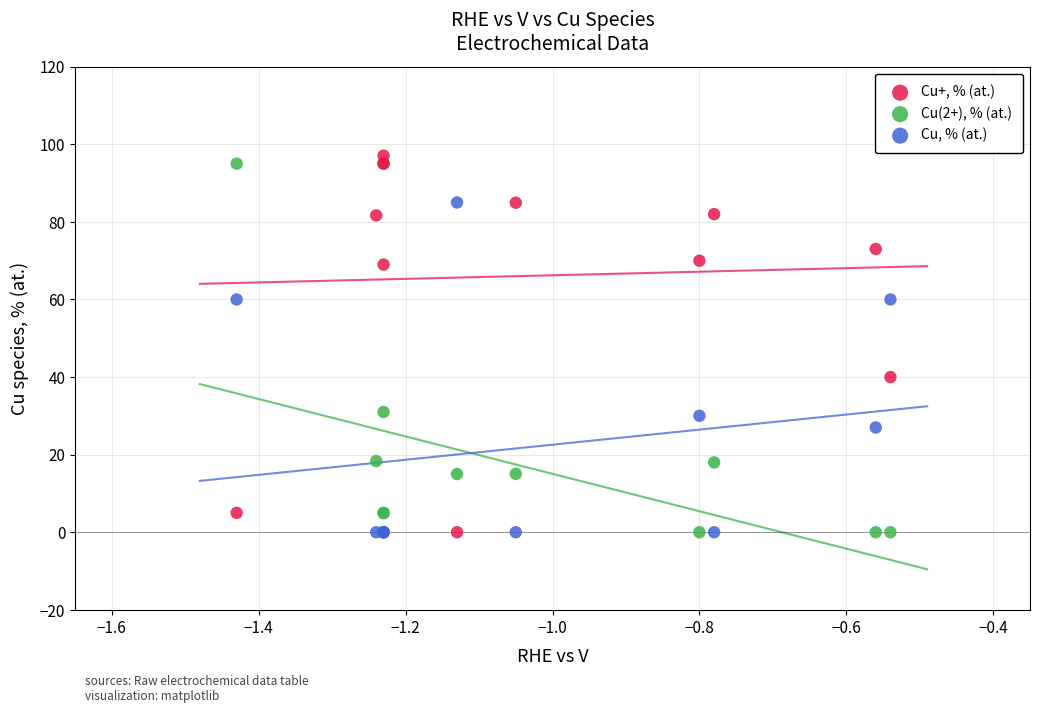

In the Cu+, % (at.) series, what Y value is closest to 48?

40.0